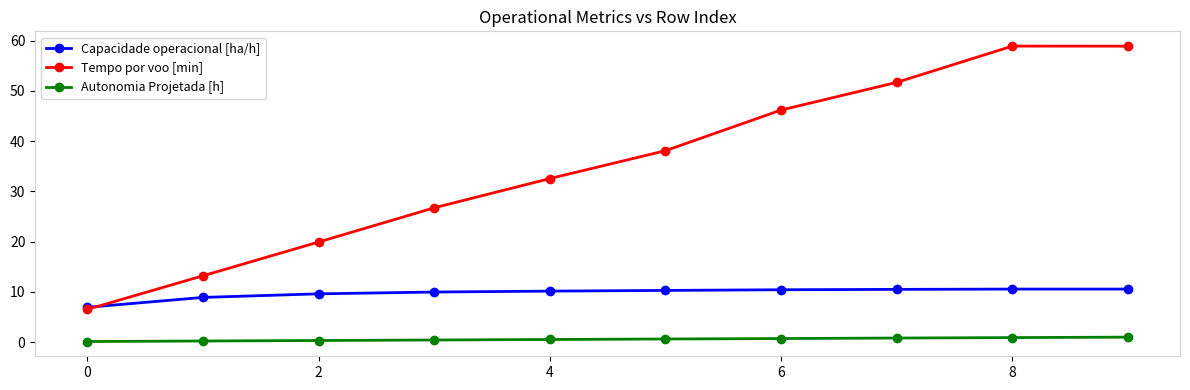

How many lines are shown in the chart?

3